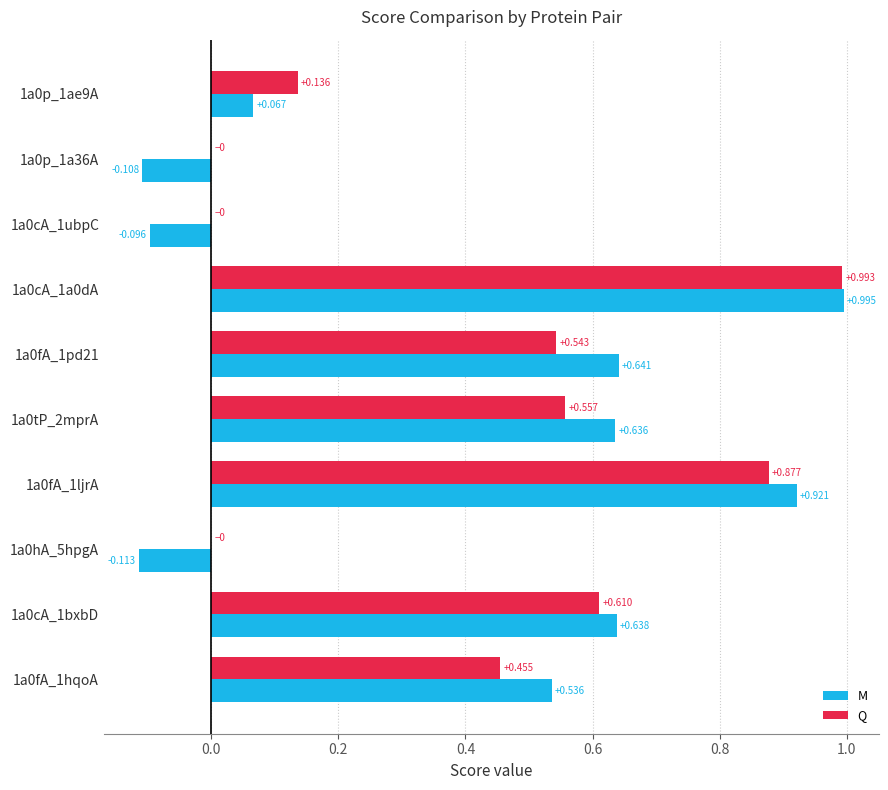

Between 1a0hA_5hpgA and 1a0cA_1ubpC, which series saw the biggest shift?

M